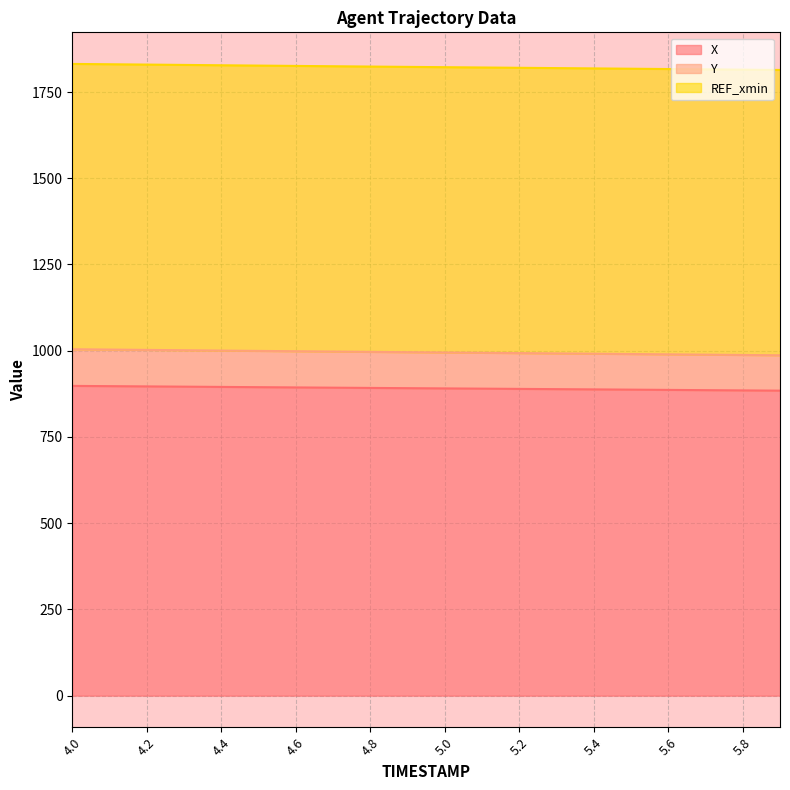

True or false: Y and X intersect in this chart.

False